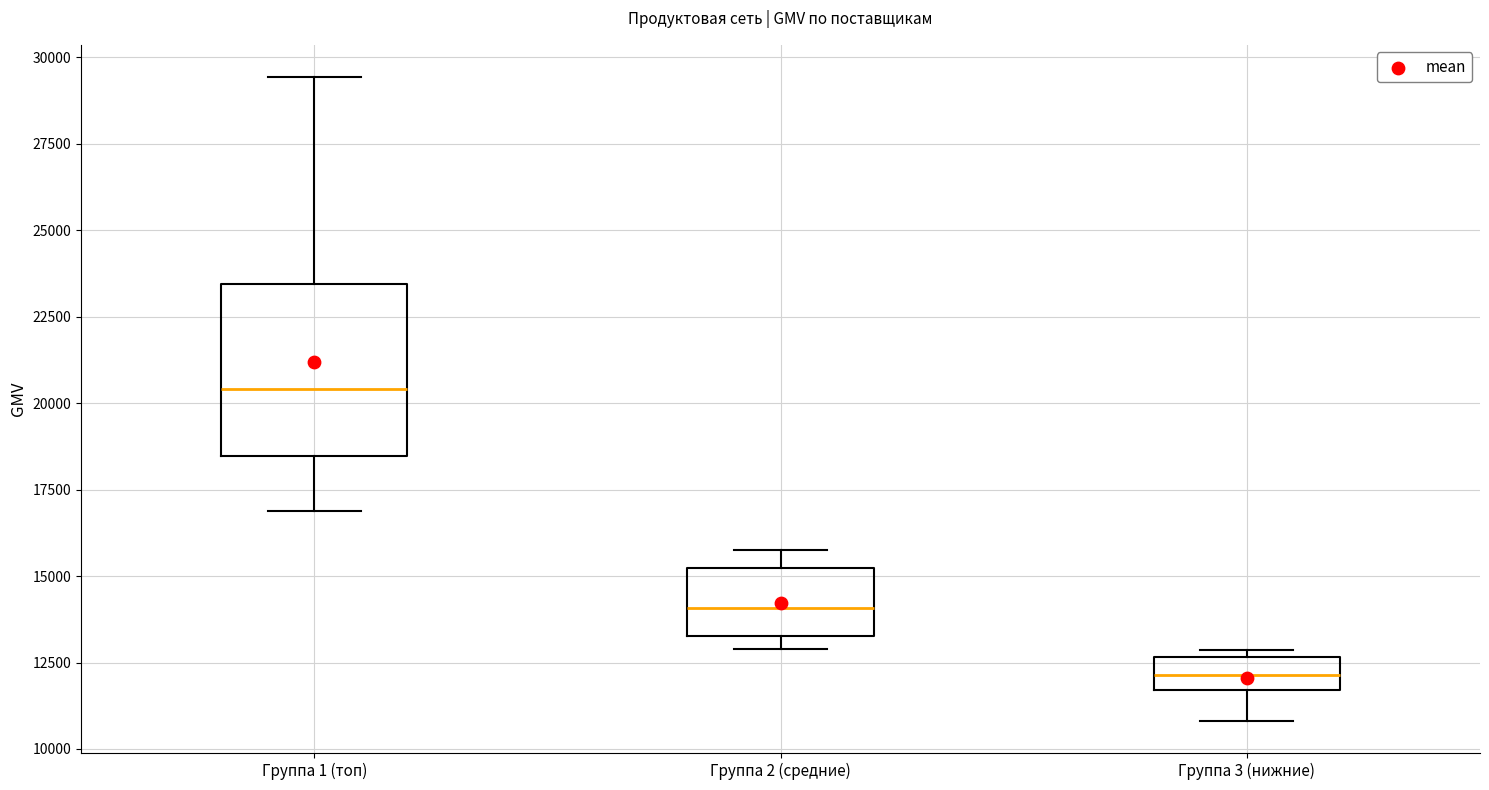

Reading left to right, transcribe this box plot: for each box, give where its median line is, the range the box spans, and where its two whiskers end, as read against the y-axis. The values are not printed on the chart, so give them approximately, as read against the axis.

Группа 1 (топ): median 20500, box 18500 to 23500, whiskers 17000 to 29500
Группа 2 (средние): median 14000, box 13500 to 15000, whiskers 13000 to 16000
Группа 3 (нижние): median 12000, box 11500 to 12500, whiskers 11000 to 13000